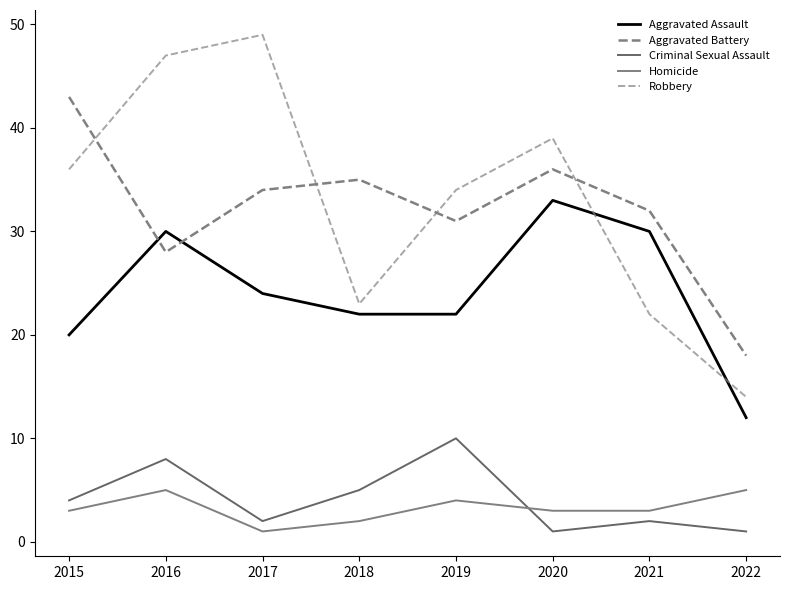

What is the total value across all series at 2016?

118